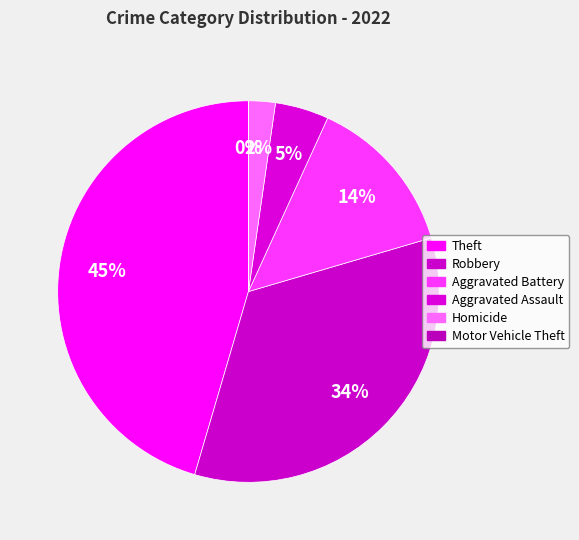

To the nearest percent, what is the difference between the largest and smallest slice percentages?

45%